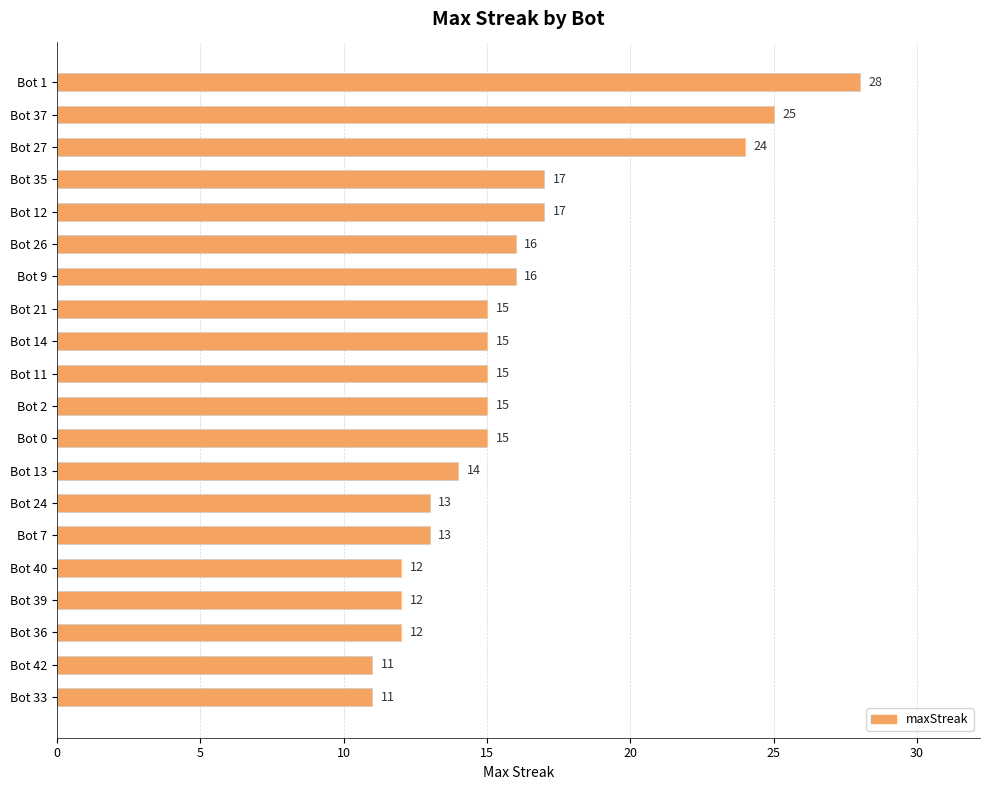

Does the chart contain stacked bars?

No